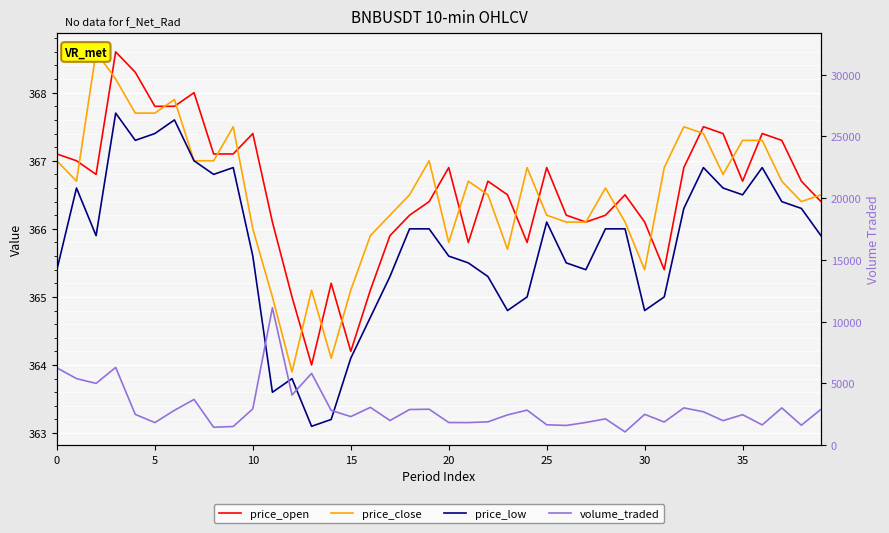

How many distinct data groups are displayed?

4